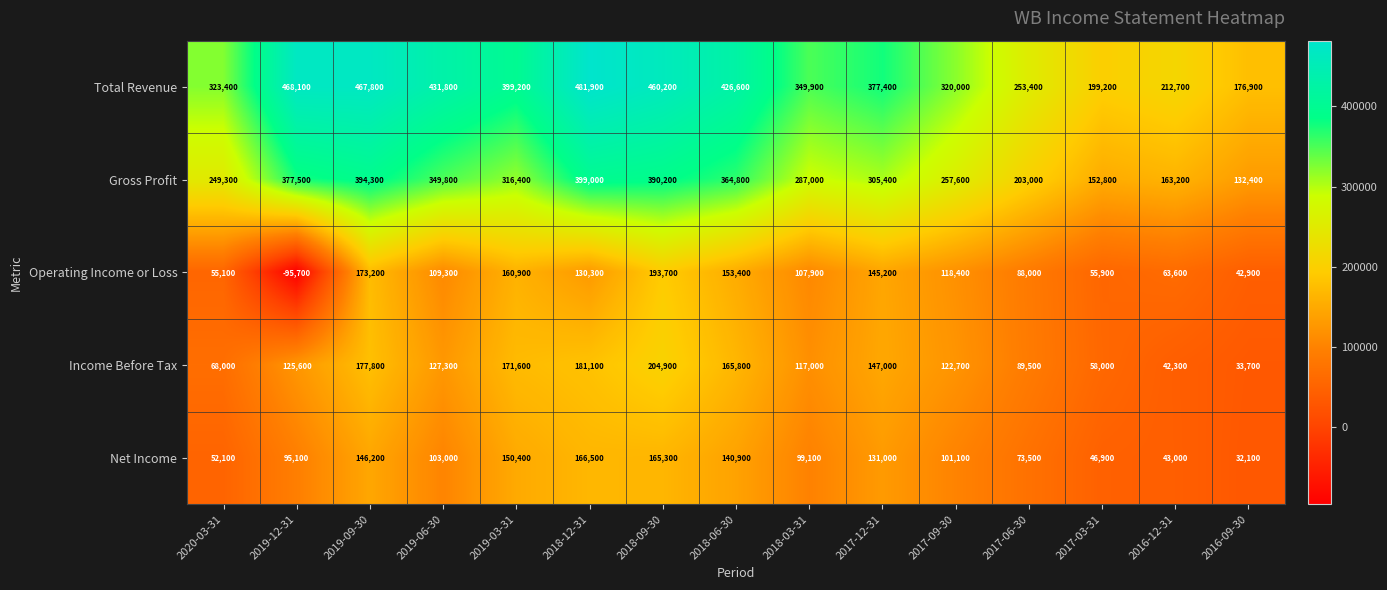

What value does the Gross Profit series have at 2016-09-30?

132400